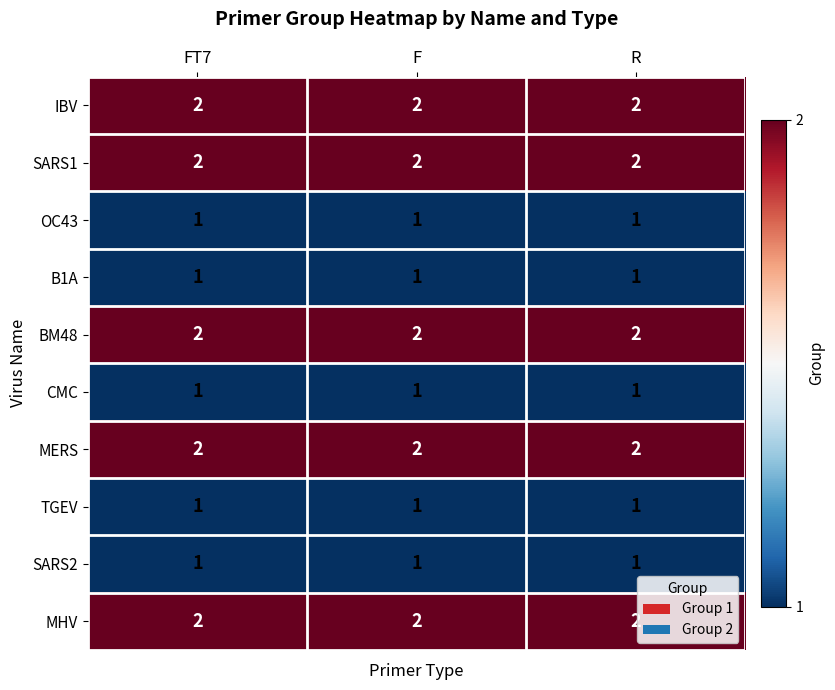

At how many categories does at least one series exceed 1?

3